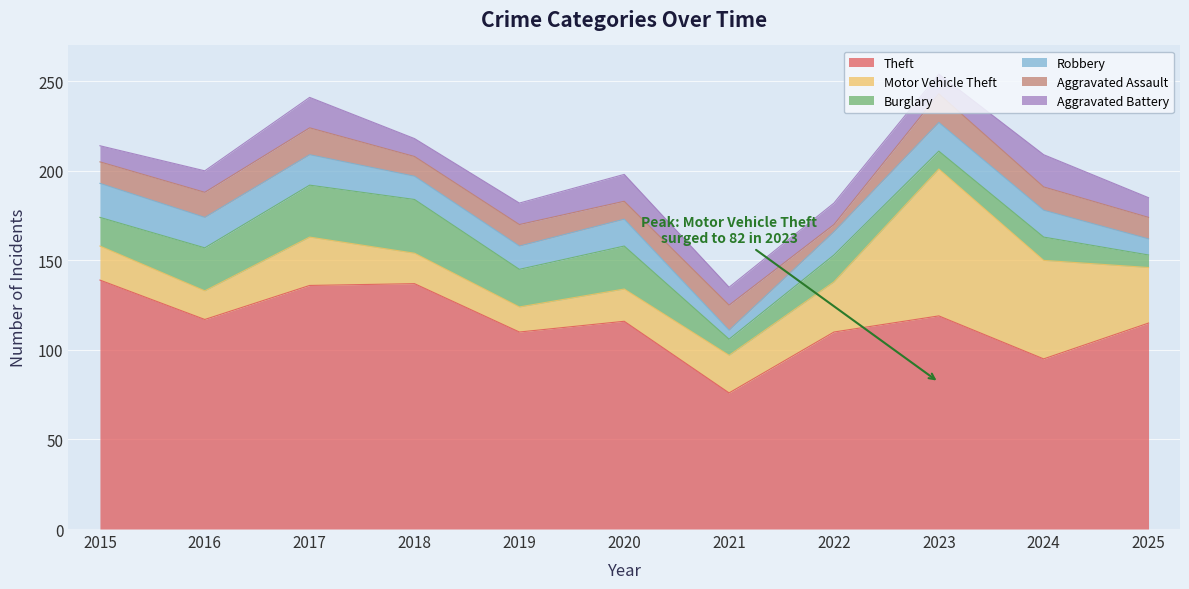

At which category is the sum across all series the highest?

2023